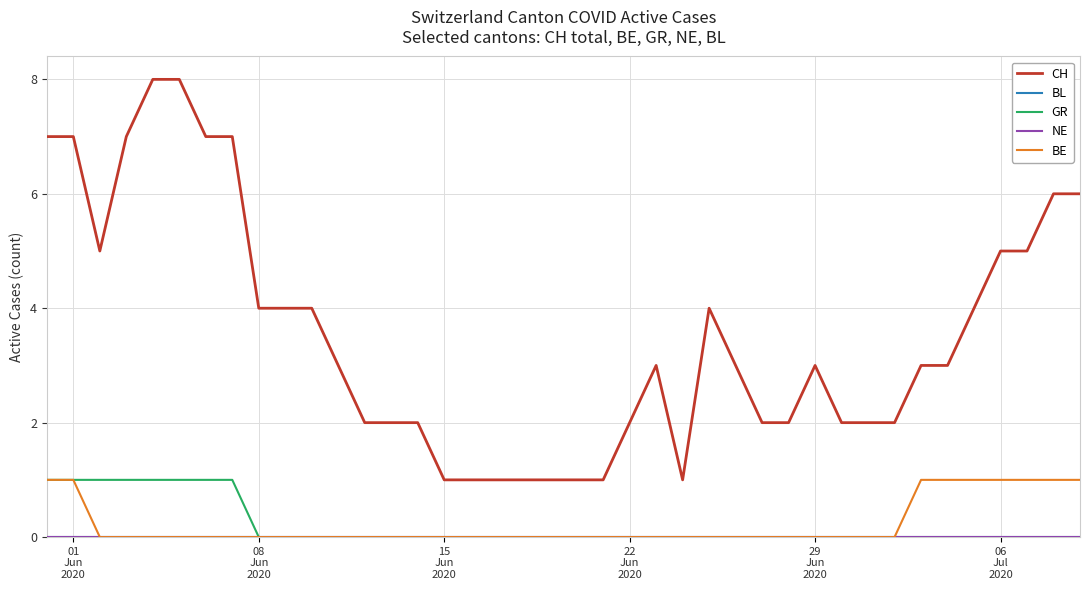

True or false: CH and NE cross at least once.

False